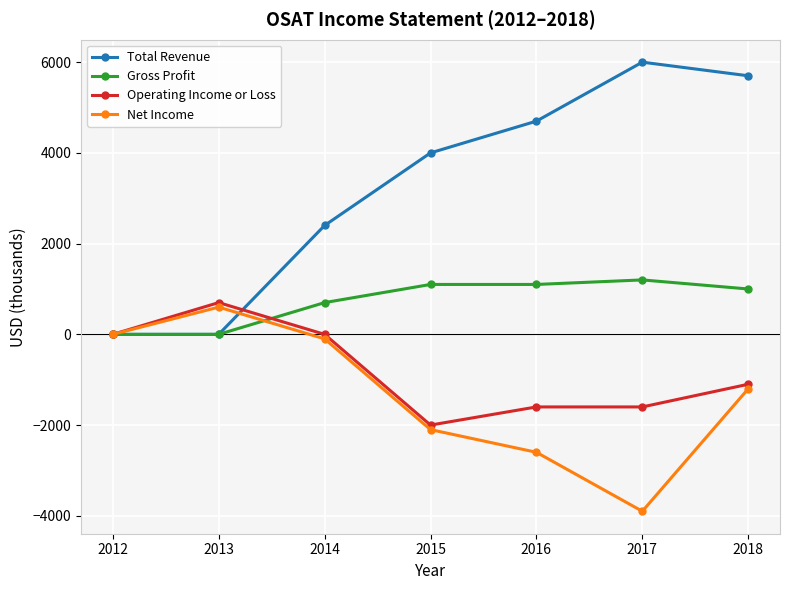

Rank the series at 2018 from lowest to highest value.

Net Income, Operating Income or Loss, Gross Profit, Total Revenue